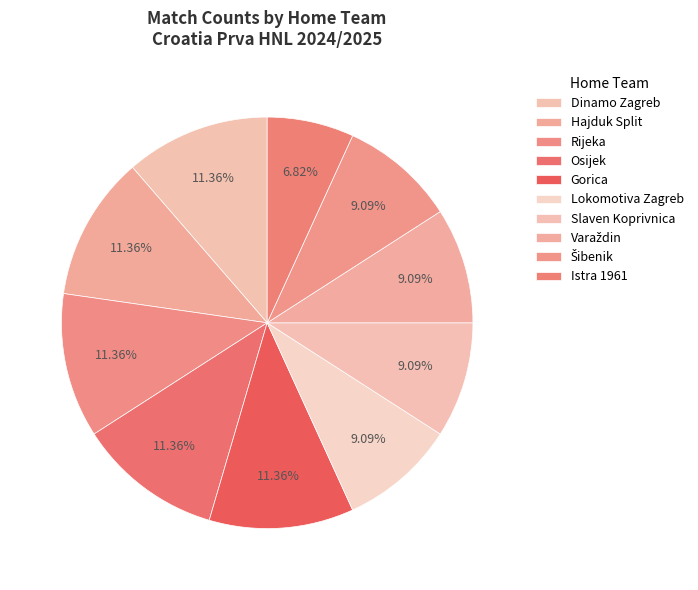

Which category has the smallest portion of the pie?

Istra 1961